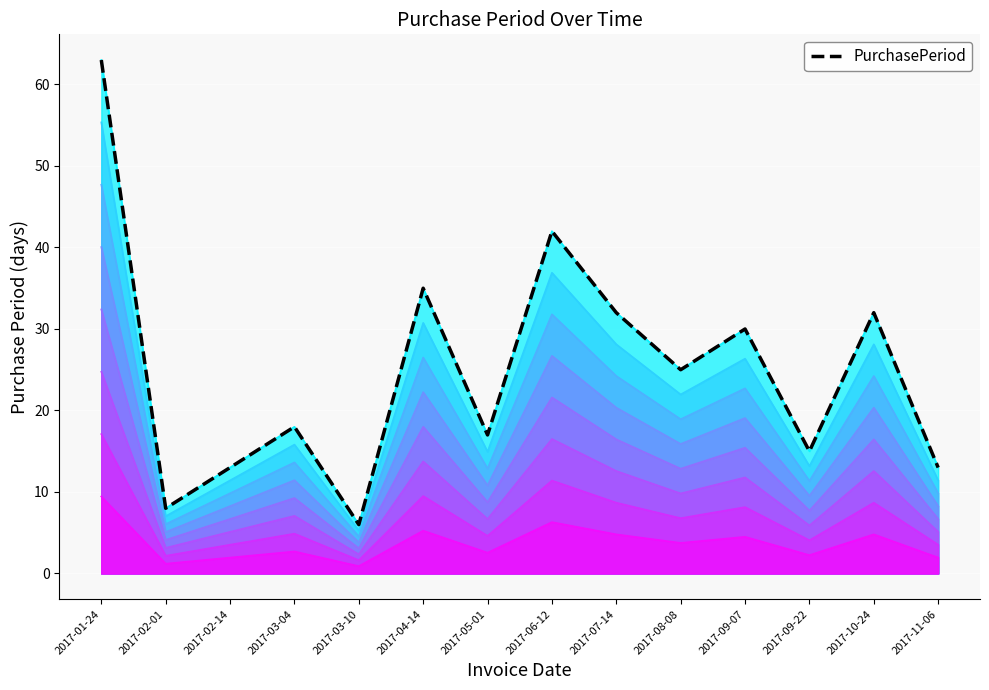

How many data points does each series have?

14